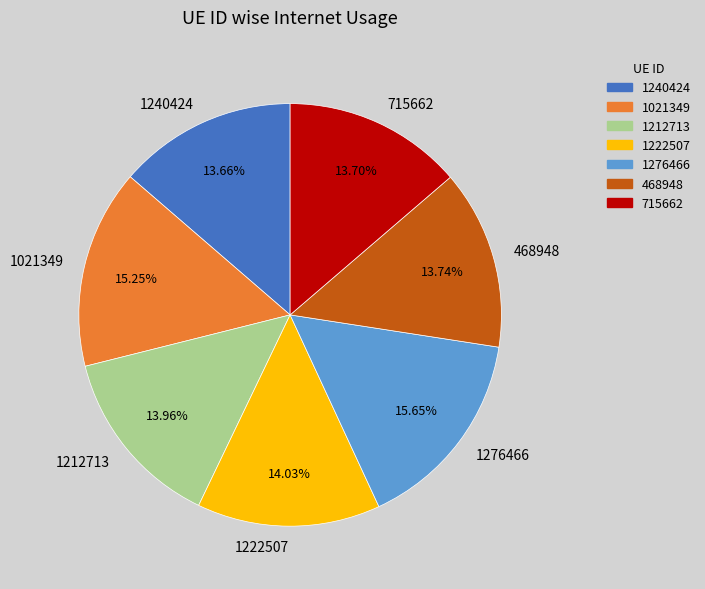

To the nearest percent, what portion does 1212713 represent?

14%